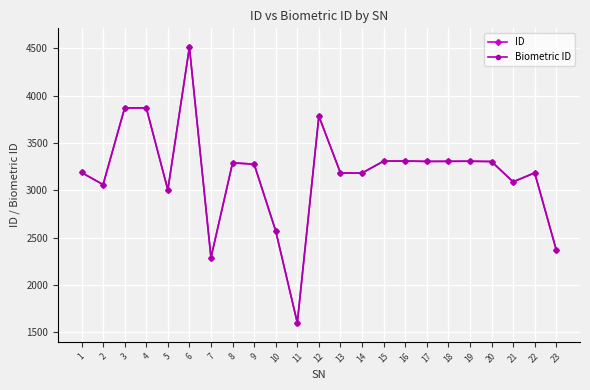

What is the difference between the maximum and minimum values in the Biometric ID series?

2911